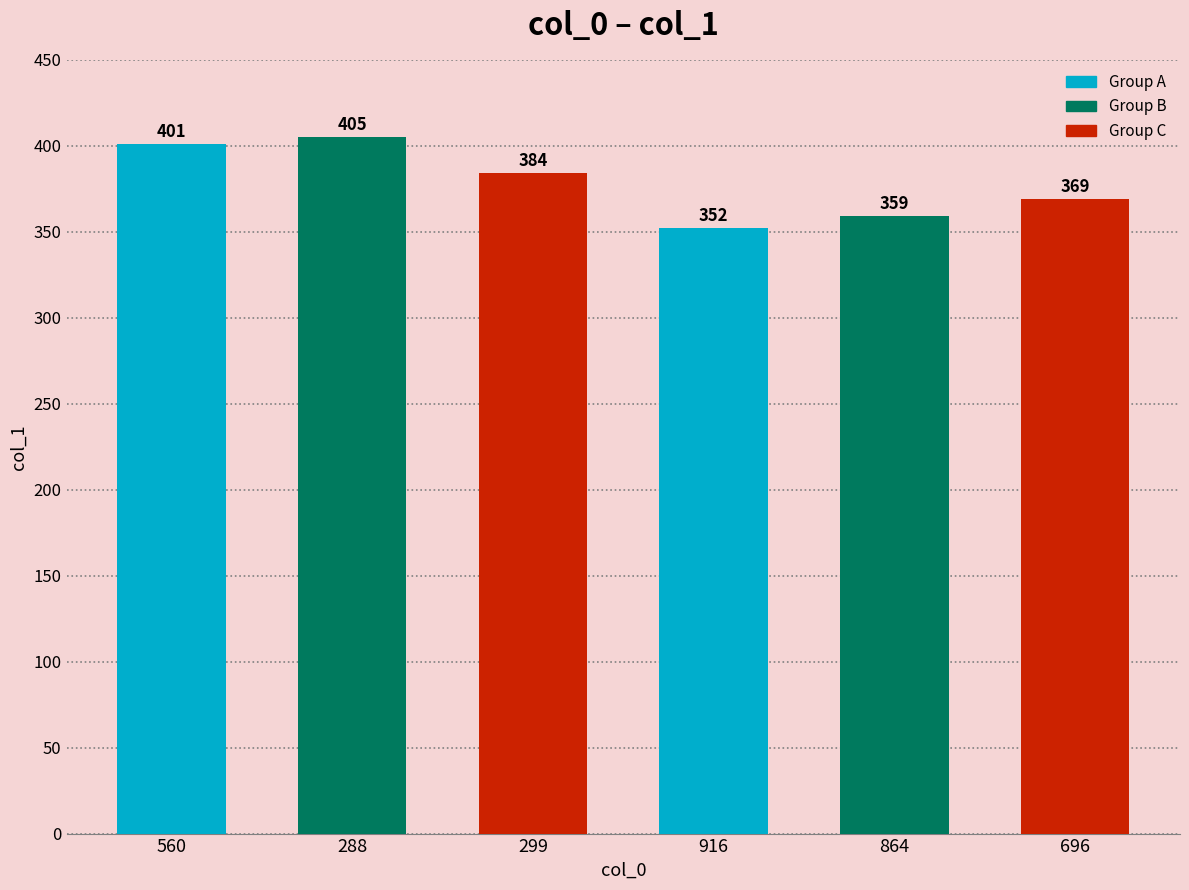

Is it true that the value at 288 is 691?

False